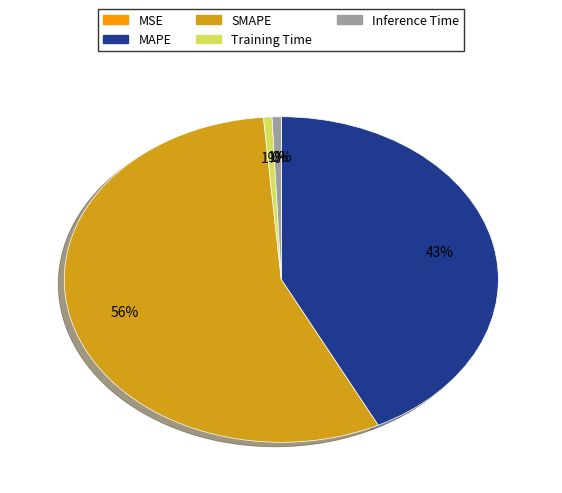

What is the ratio of the value at MAPE to the value at SMAPE?

0.8